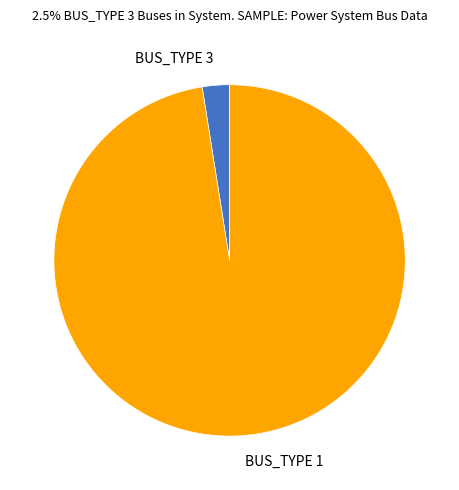

Approximately how many times larger is the value at BUS_TYPE 1 compared to BUS_TYPE 3?

39.0